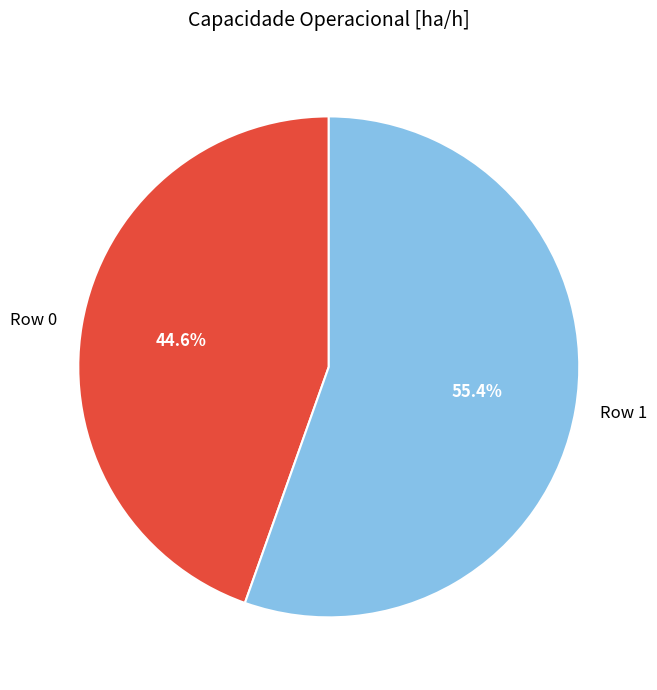

To the nearest percent, what is the average slice percentage?

50%